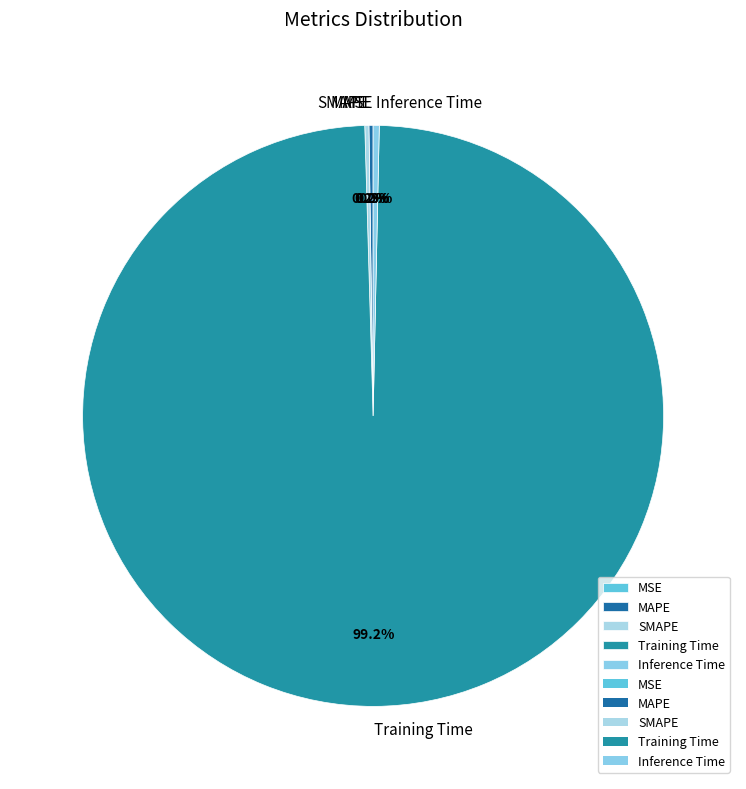

Which category has the biggest portion of the pie?

Training Time